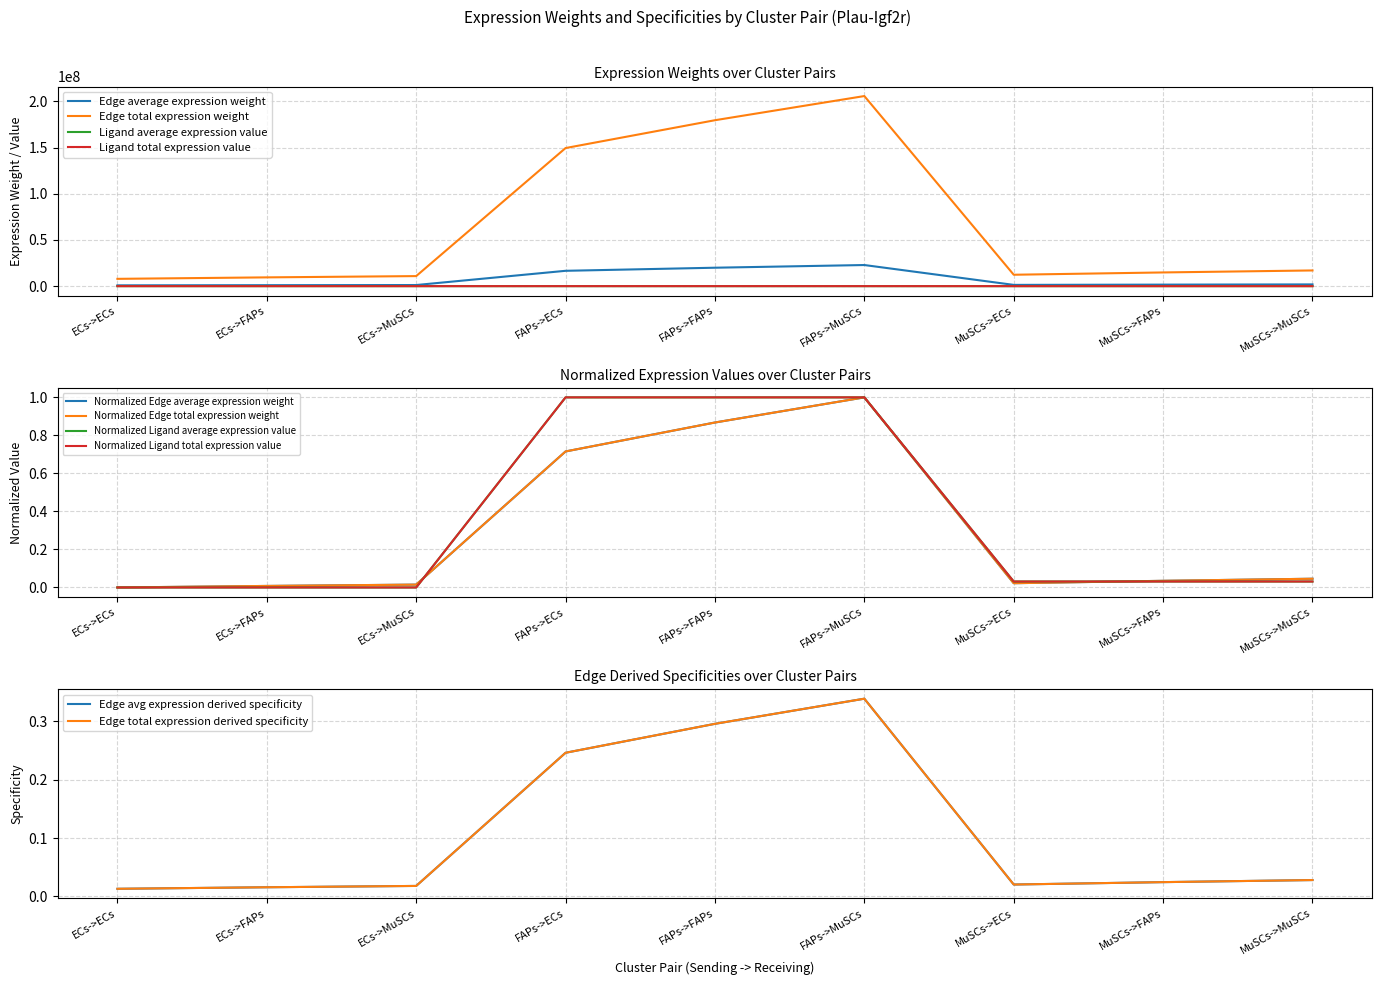

Is it true that Ligand total expression value equals 2219.1 at MuSCs->FAPs?

False